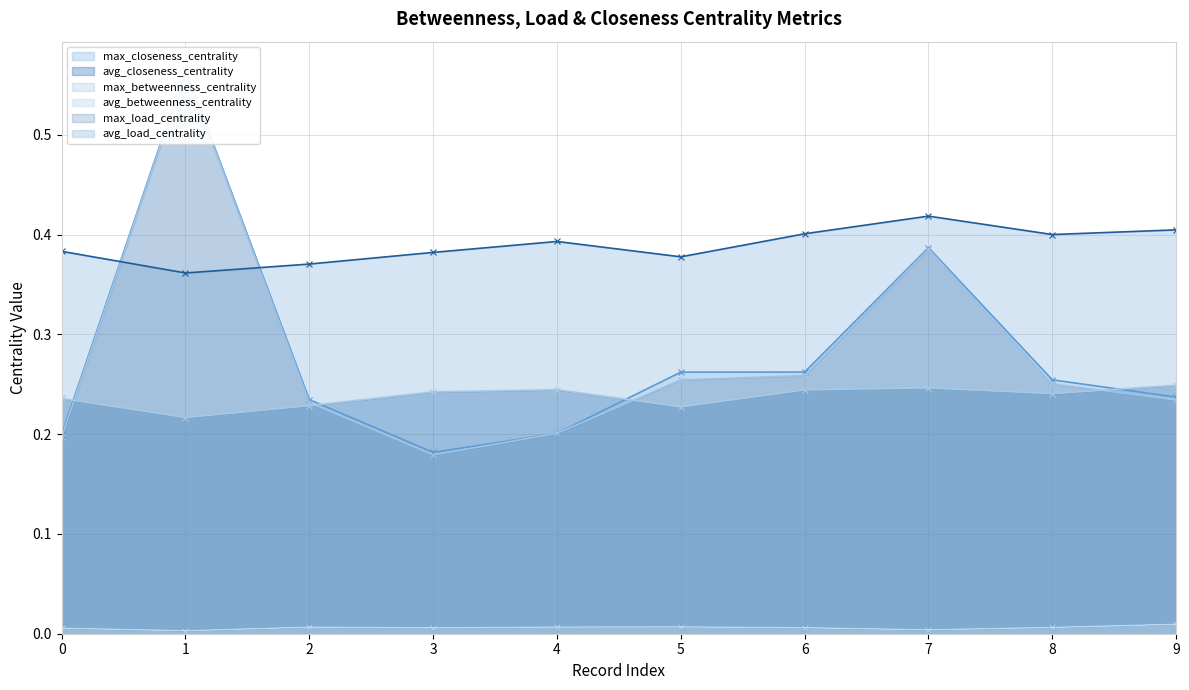

True or false: avg_closeness_centrality and max_closeness_centrality intersect in this chart.

False